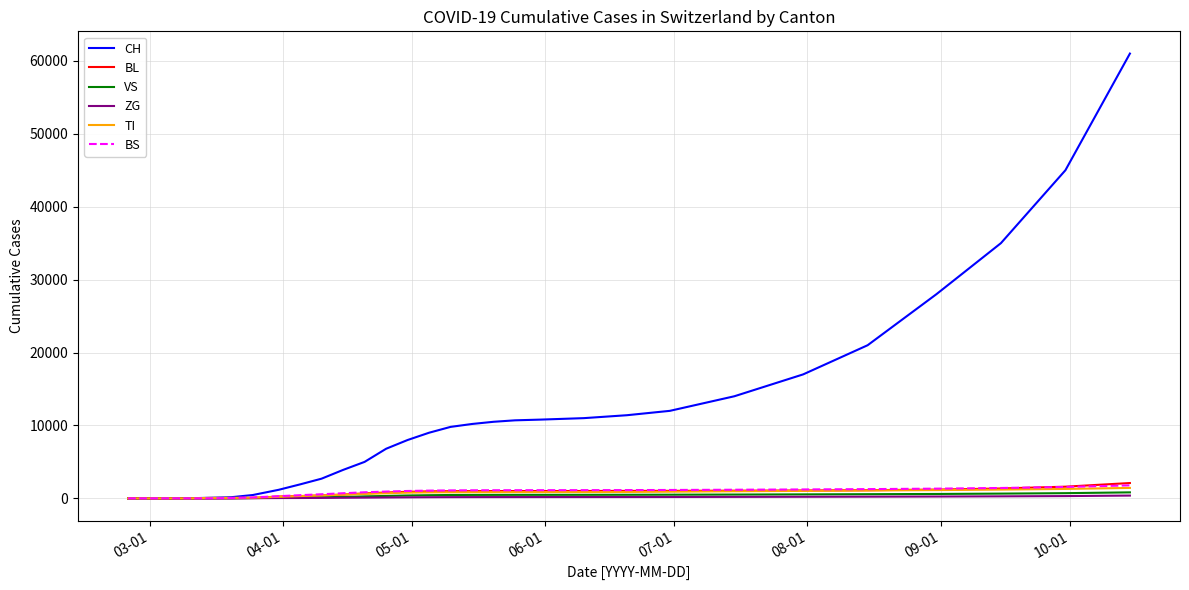

What is the maximum value shown in the chart?

61000